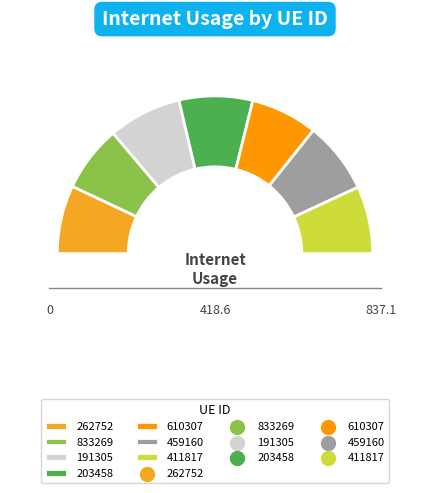

Is 411817 the majority of the pie?

No